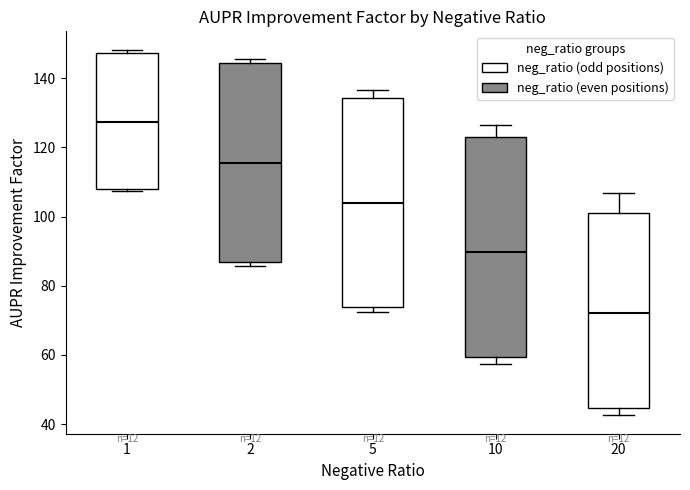

Comparing the boxes themselves (not the whiskers), which one is the tallest?

10